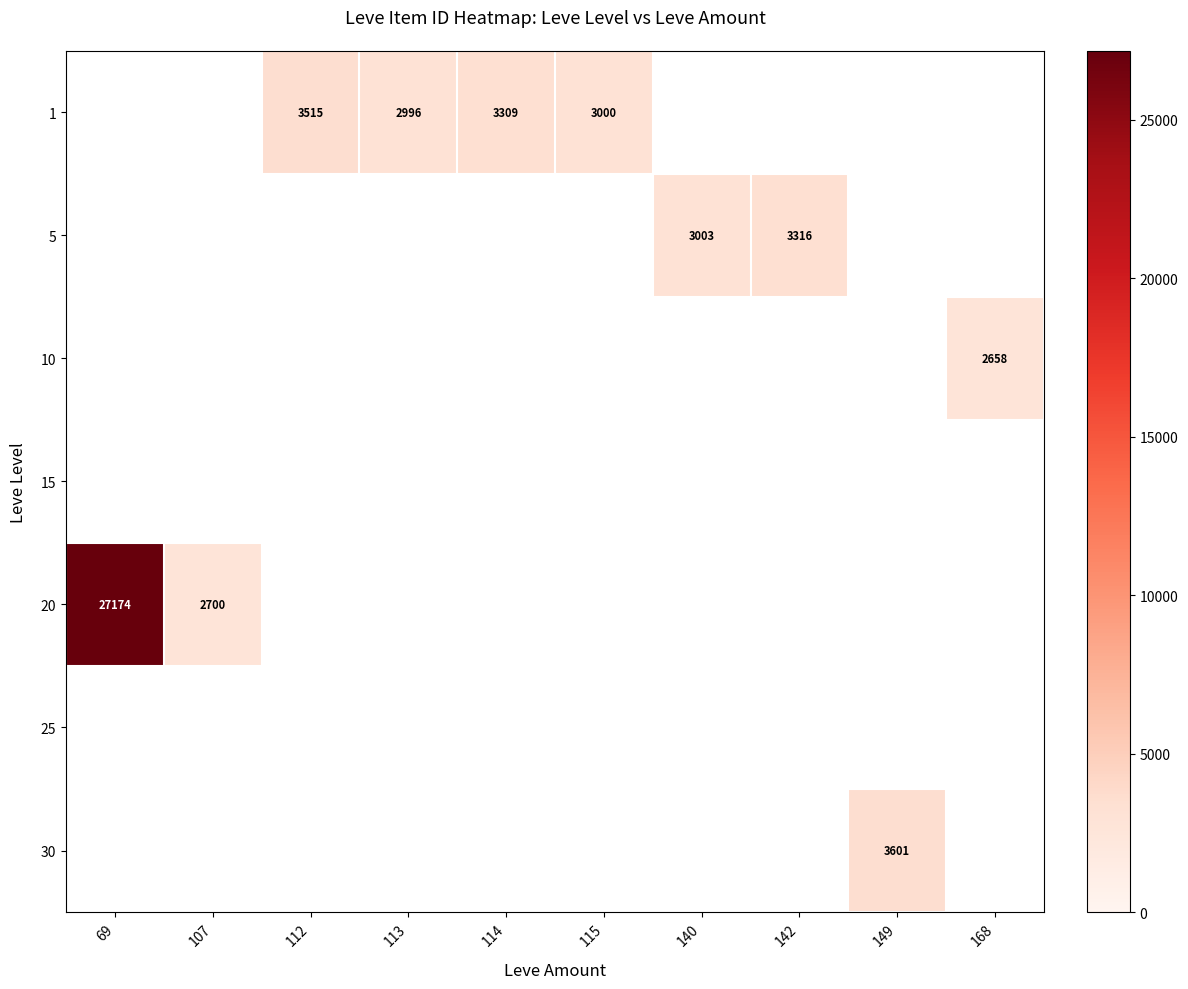

Reading left to right, transcribe all the data shown in this chart.

row_0: 0.0	0.0	3515.0	2996.0	3309.0	3000.0	0.0	0.0	0.0	0.0
row_1: 0.0	0.0	0.0	0.0	0.0	0.0	3003.5	3316.0	0.0	0.0
row_2: 0.0	0.0	0.0	0.0	0.0	0.0	0.0	0.0	0.0	2658.0
row_3: 0.0	0.0	0.0	0.0	0.0	0.0	0.0	0.0	0.0	0.0
row_4: 27174.0	2700.0	0.0	0.0	0.0	0.0	0.0	0.0	0.0	0.0
row_5: 0.0	0.0	0.0	0.0	0.0	0.0	0.0	0.0	0.0	0.0
row_6: 0.0	0.0	0.0	0.0	0.0	0.0	0.0	0.0	3601.0	0.0